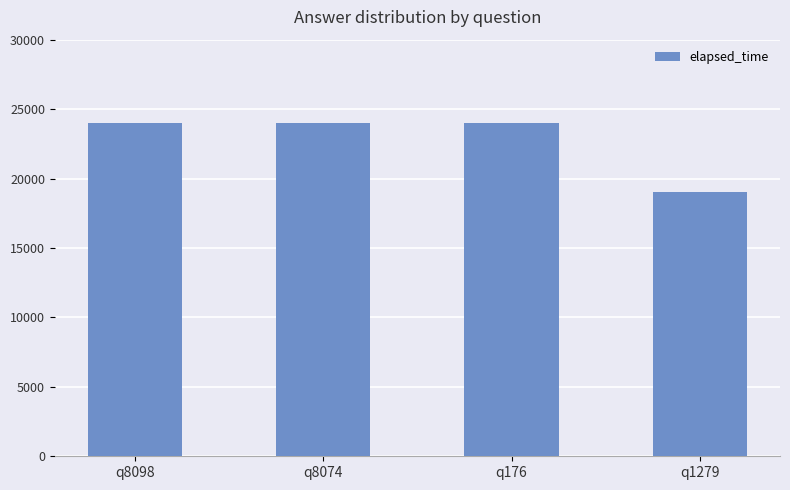

What is the value of the 4th bar from the left?

19000